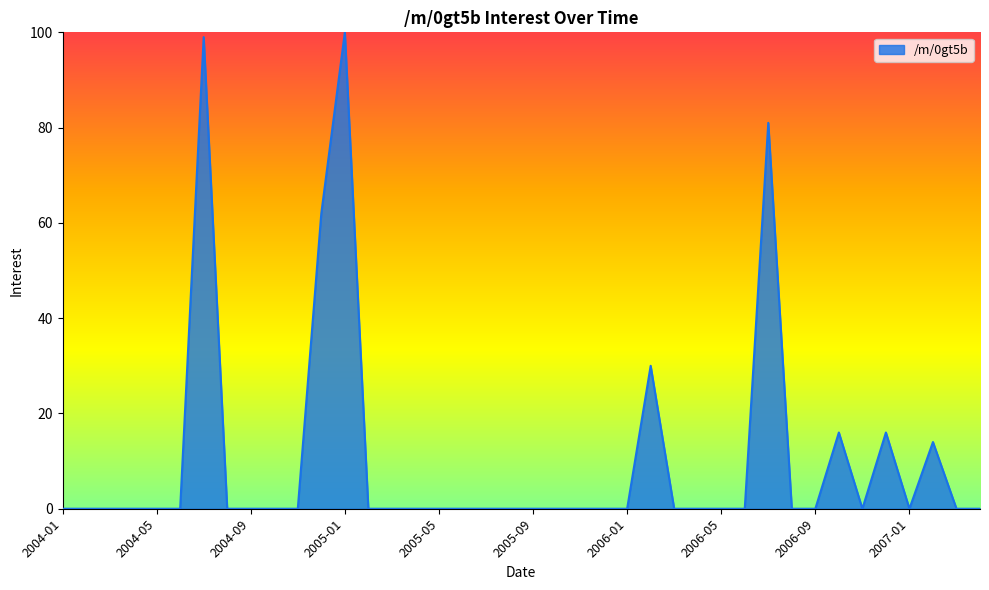

What is the greatest value displayed?

100